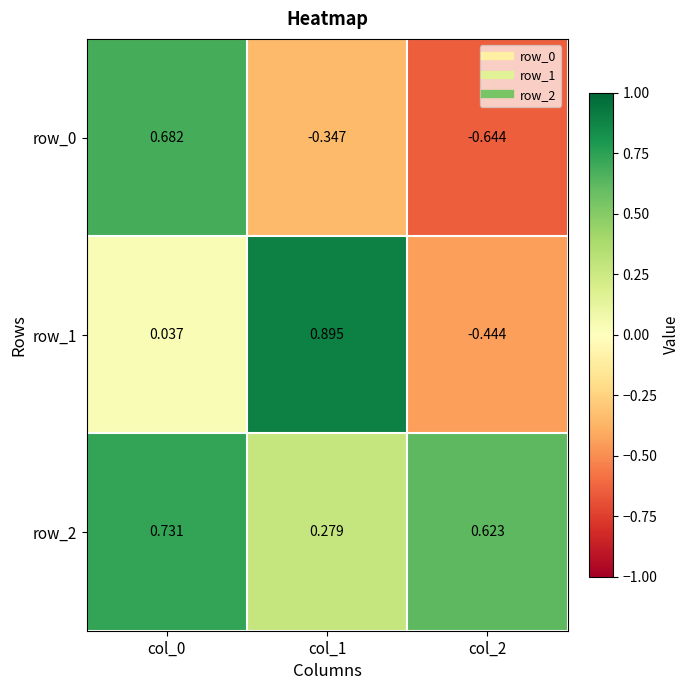

Which series has the largest total across all categories?

row_2